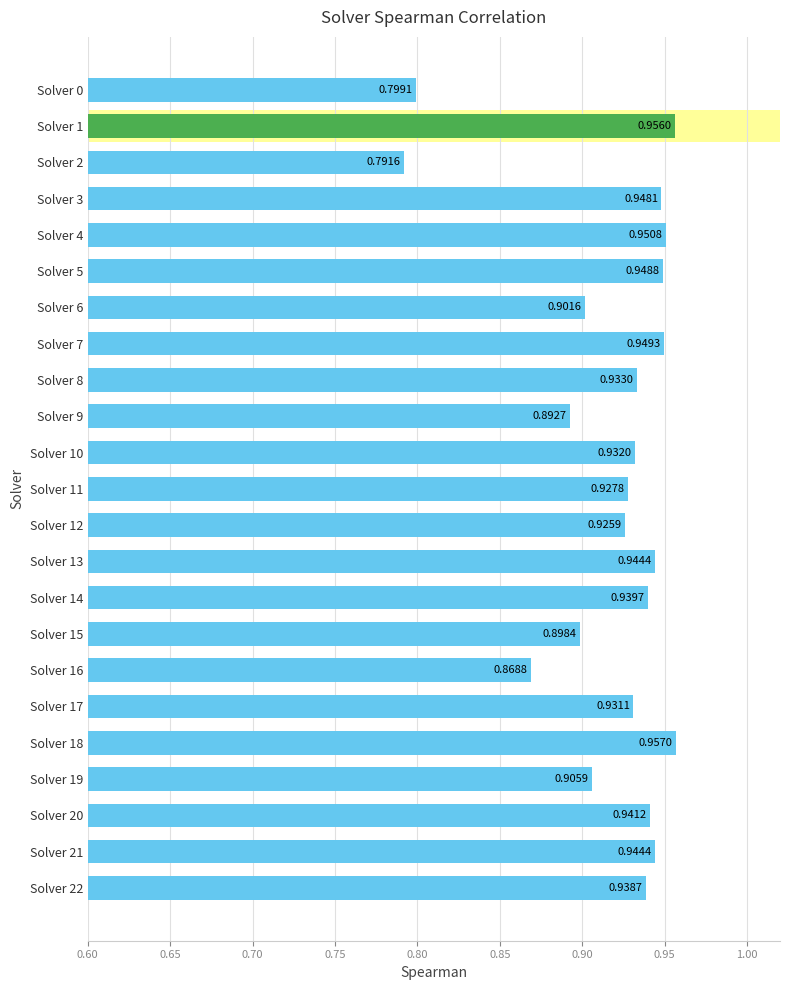

Which has a higher value, Solver 12 or Solver 14?

Solver 14